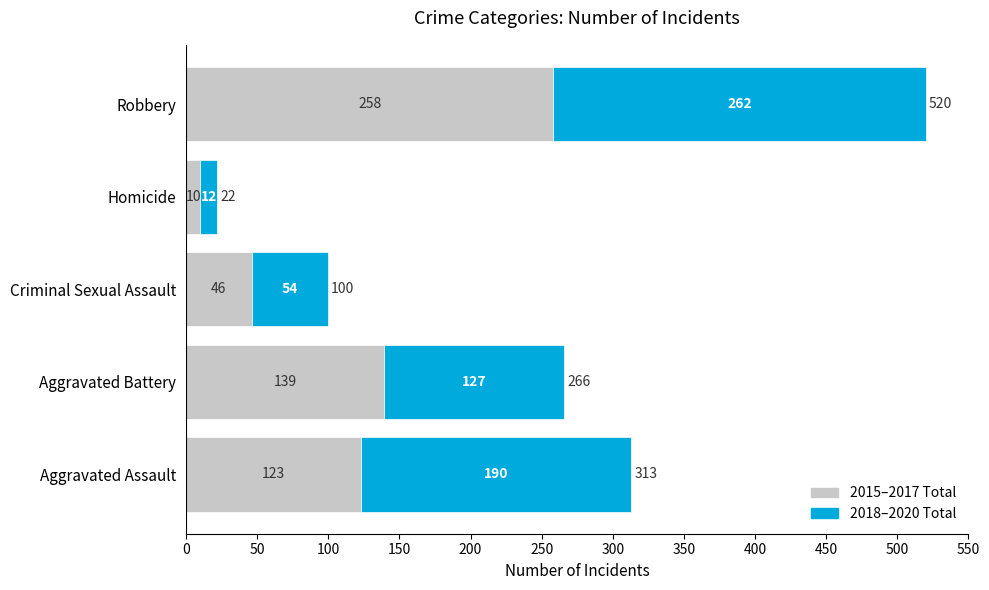

True or false: 2015–2017 Total has a value of 81 at Criminal Sexual Assault.

False